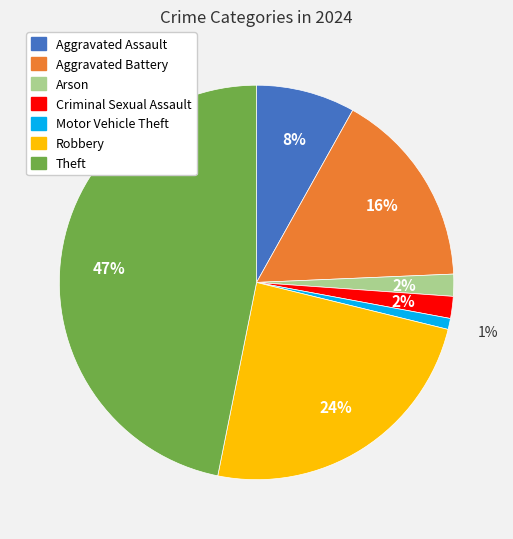

Combined, do Motor Vehicle Theft and Theft account for over 50%?

No